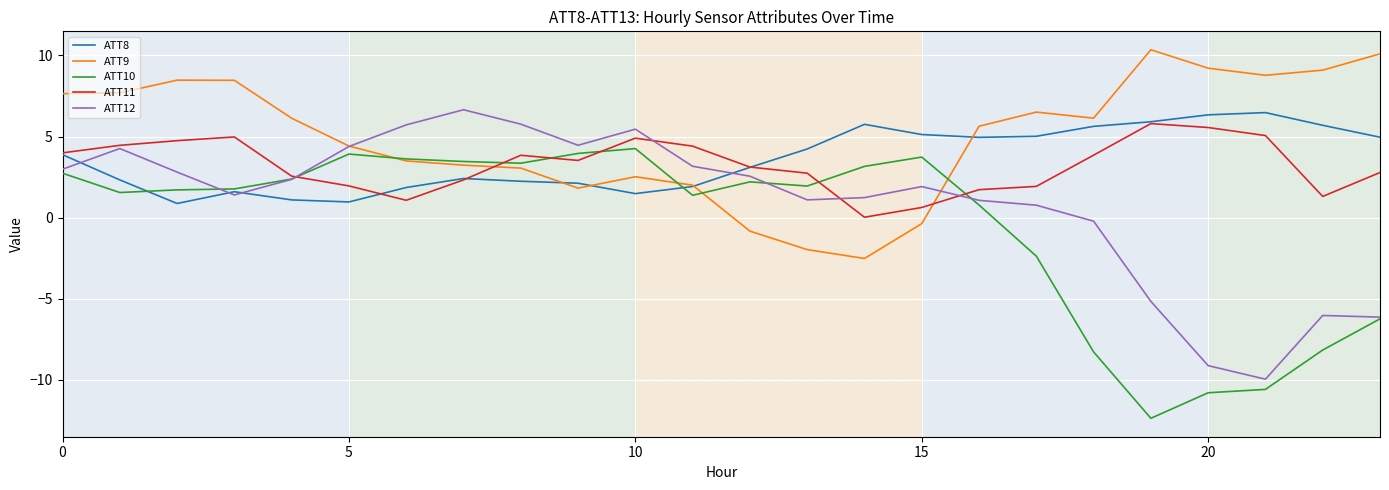

Which series has the largest total across all categories?

ATT9